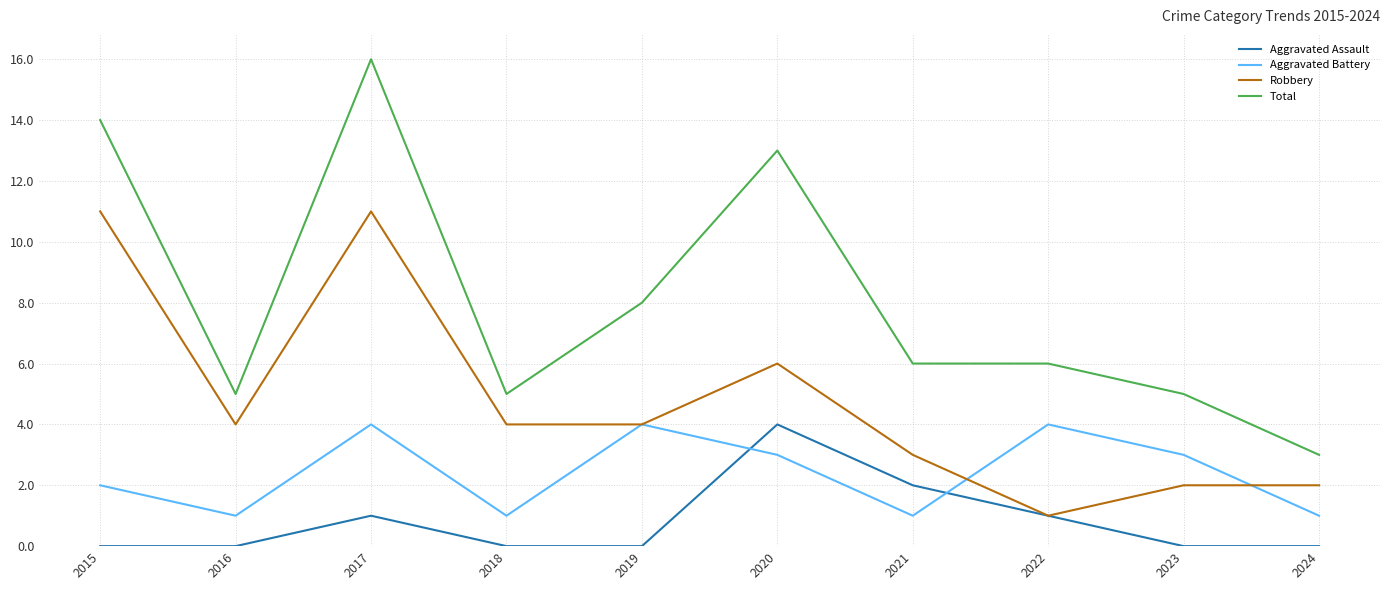

What are all the series names shown in the legend?

Aggravated Assault, Aggravated Battery, Robbery, Total